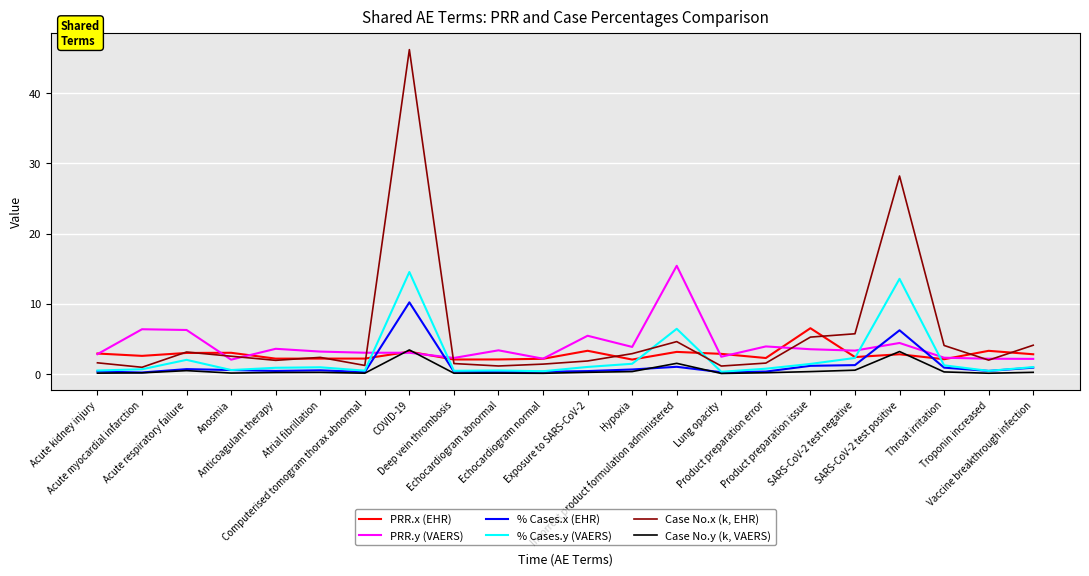

True or false: PRR.x (EHR) has a value of 4.5 at SARS-CoV-2 test positive.

False